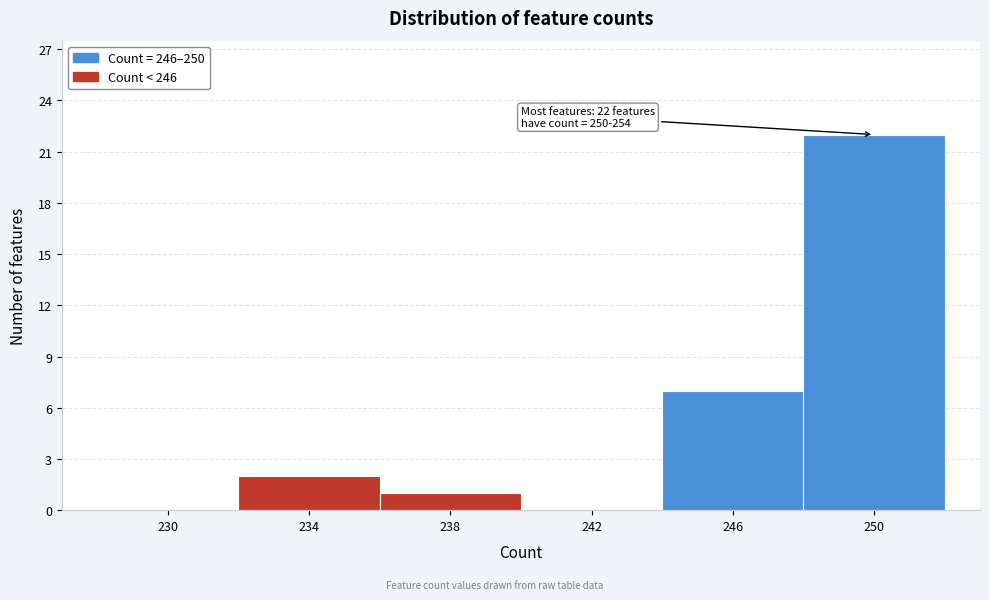

Reading left to right, transcribe all the data shown in this chart.

230=0	234=2	238=1	242=0	246=7	250=22